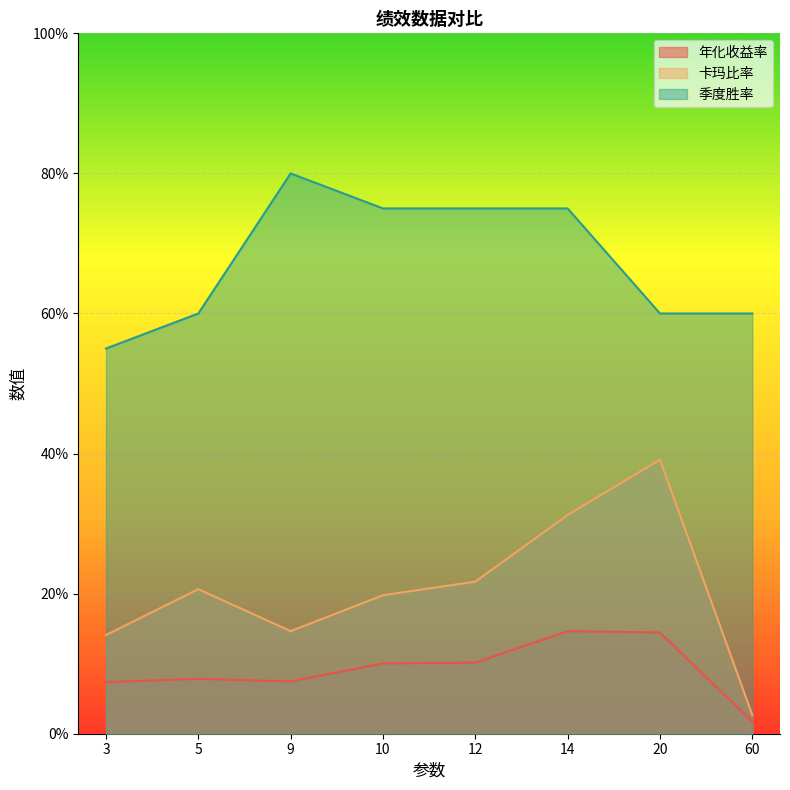

In 卡玛比率, how many points are lower than both neighbors (excluding endpoints)?

1